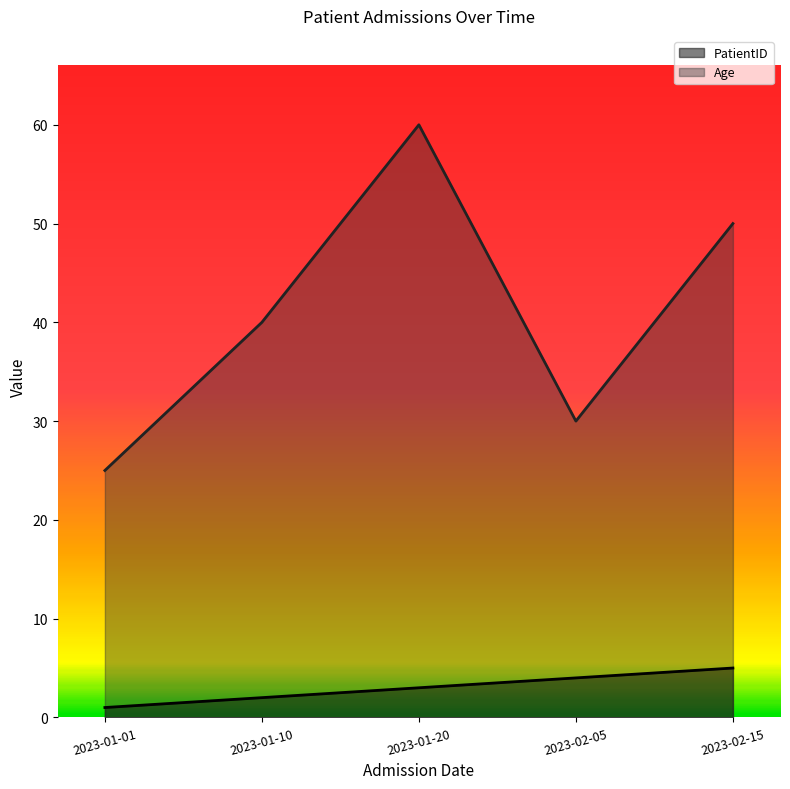

How many values in the Age series exceed 40?

2